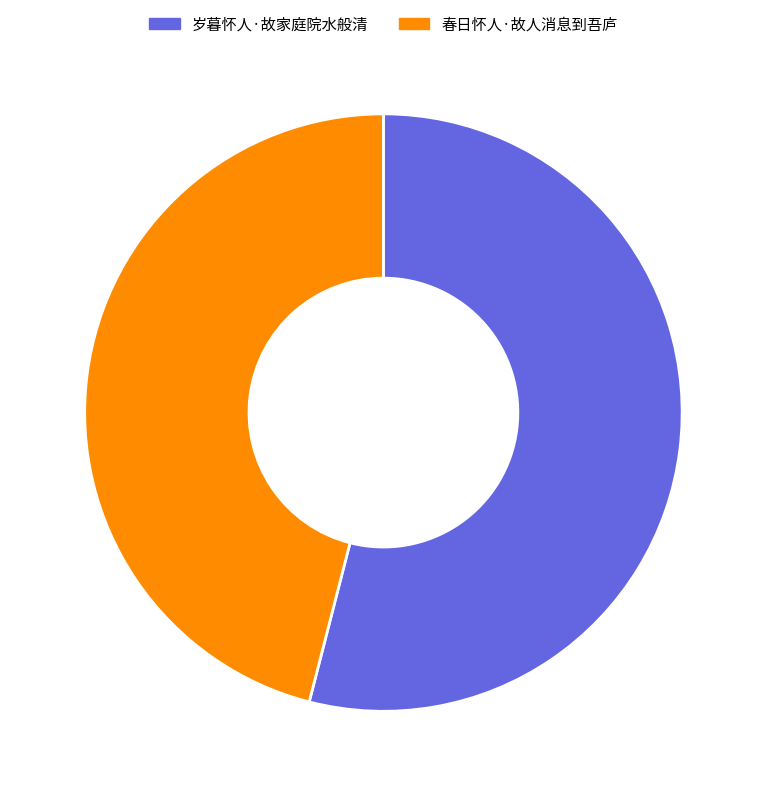

Does 岁暮怀人·故家庭院水般清 account for over 50% of the chart?

Yes